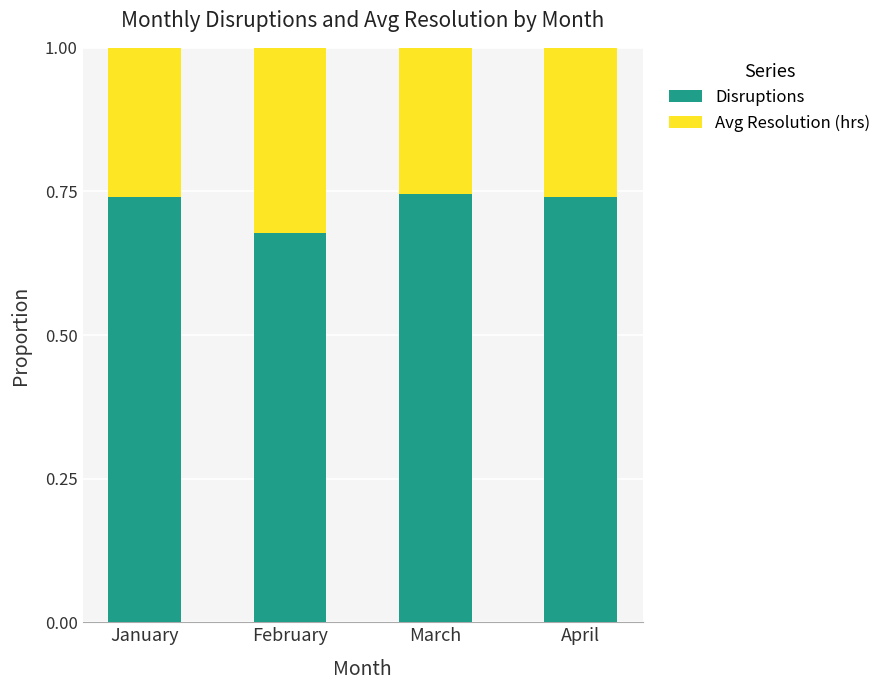

The Disruptions series shows 1.3 at April. True or false?

False